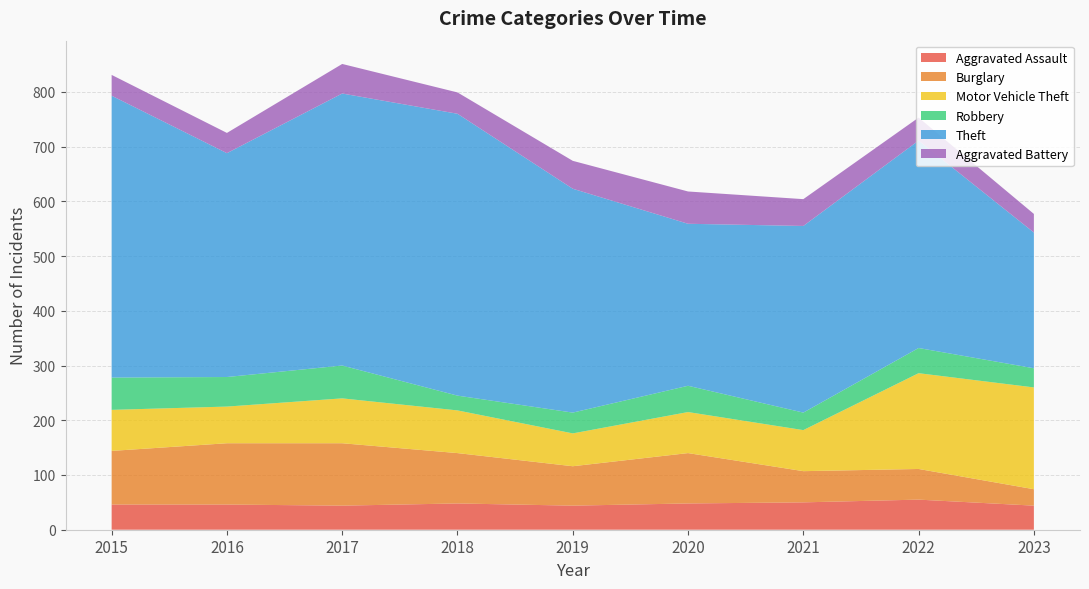

Reading left to right, list all the values displayed in this chart.

Aggravated Assault: 2015=46	2016=46	2017=44	2018=48	2019=44	2020=48	2021=50	2022=55	2023=44
Burglary: 2015=98	2016=112	2017=114	2018=92	2019=72	2020=92	2021=57	2022=56	2023=30
Motor Vehicle Theft: 2015=75	2016=67	2017=82	2018=78	2019=60	2020=75	2021=75	2022=175	2023=186
Robbery: 2015=59	2016=54	2017=60	2018=27	2019=38	2020=48	2021=32	2022=46	2023=35
Theft: 2015=515	2016=409	2017=497	2018=515	2019=409	2020=296	2021=341	2022=379	2023=248
Aggravated Battery: 2015=38	2016=37	2017=54	2018=39	2019=51	2020=59	2021=49	2022=42	2023=34